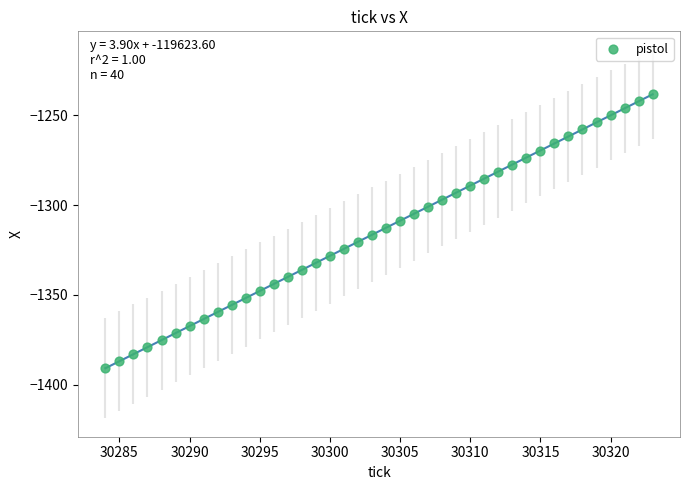

What is the range of Y values (max minus min)?

152.3